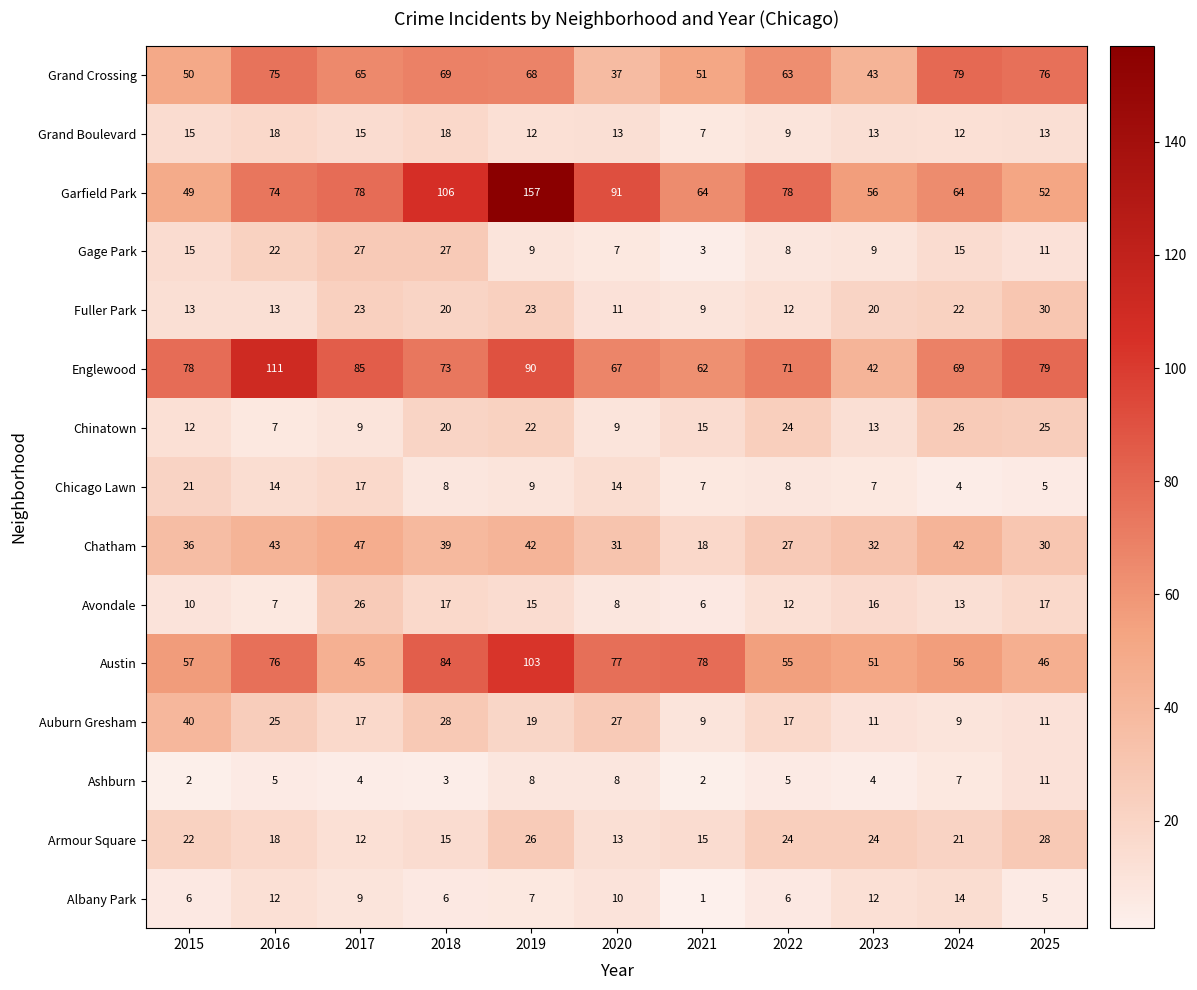

At which label does Chatham reach its peak?

2017